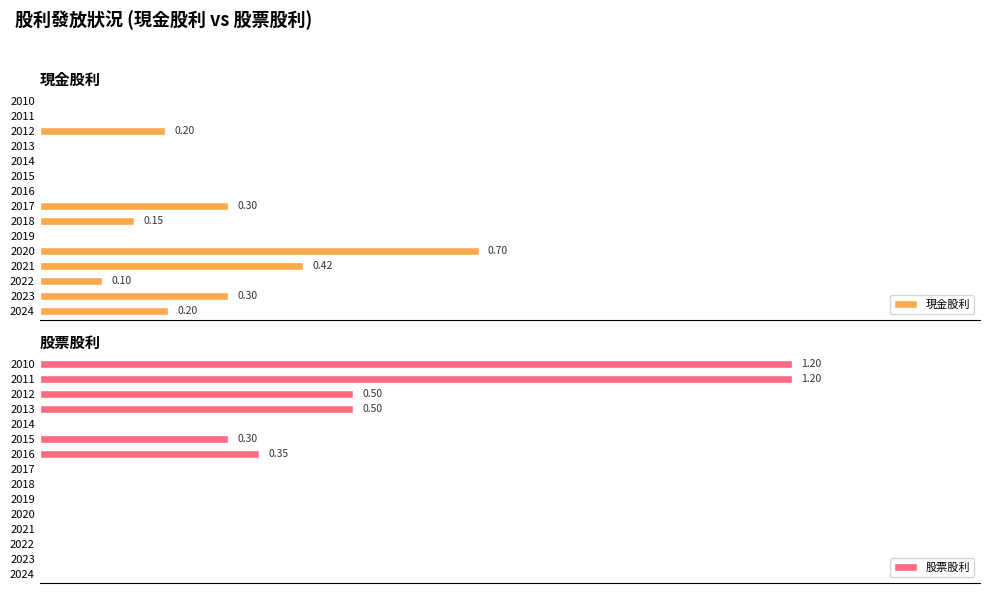

What position from the right is 11?

4